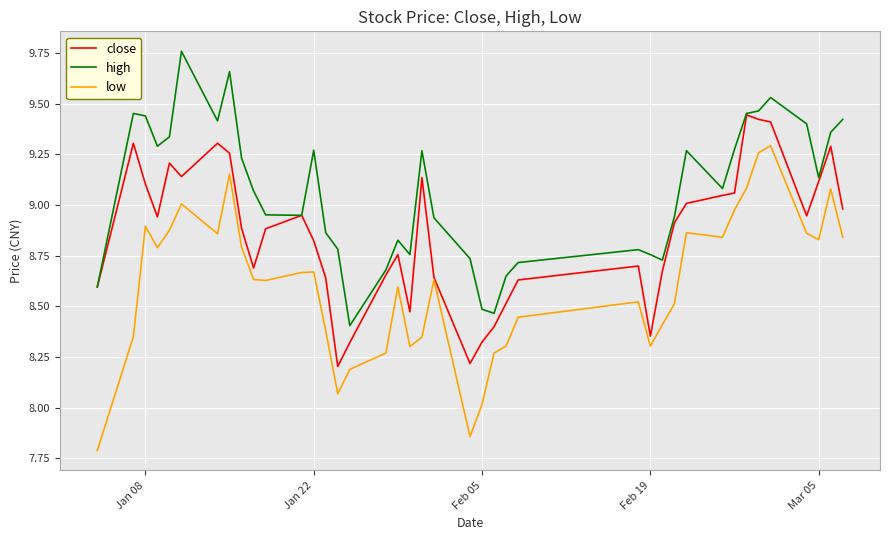

True or false: high and low intersect in this chart.

False